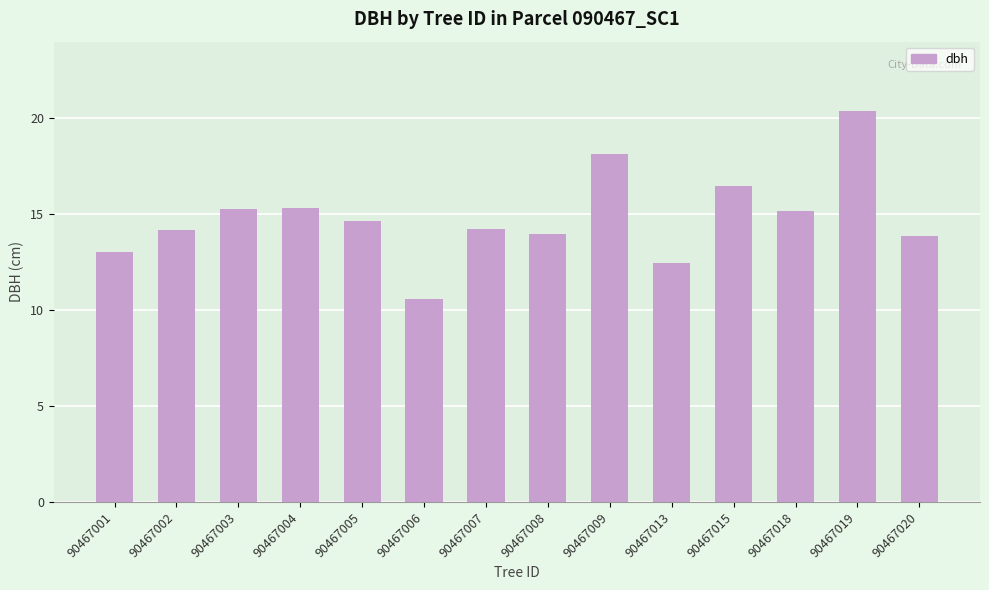

At which category does the chart reach its minimum across all series?

90467006